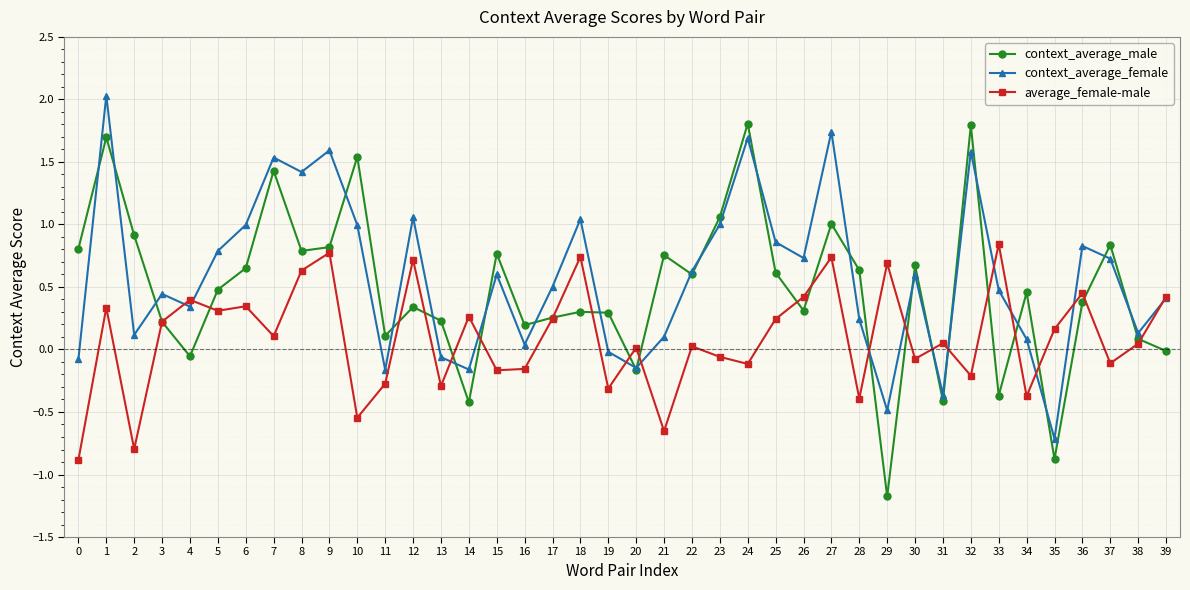

Is the value of context_average_male at 1 greater than the value of context_average_female at 35?

Yes